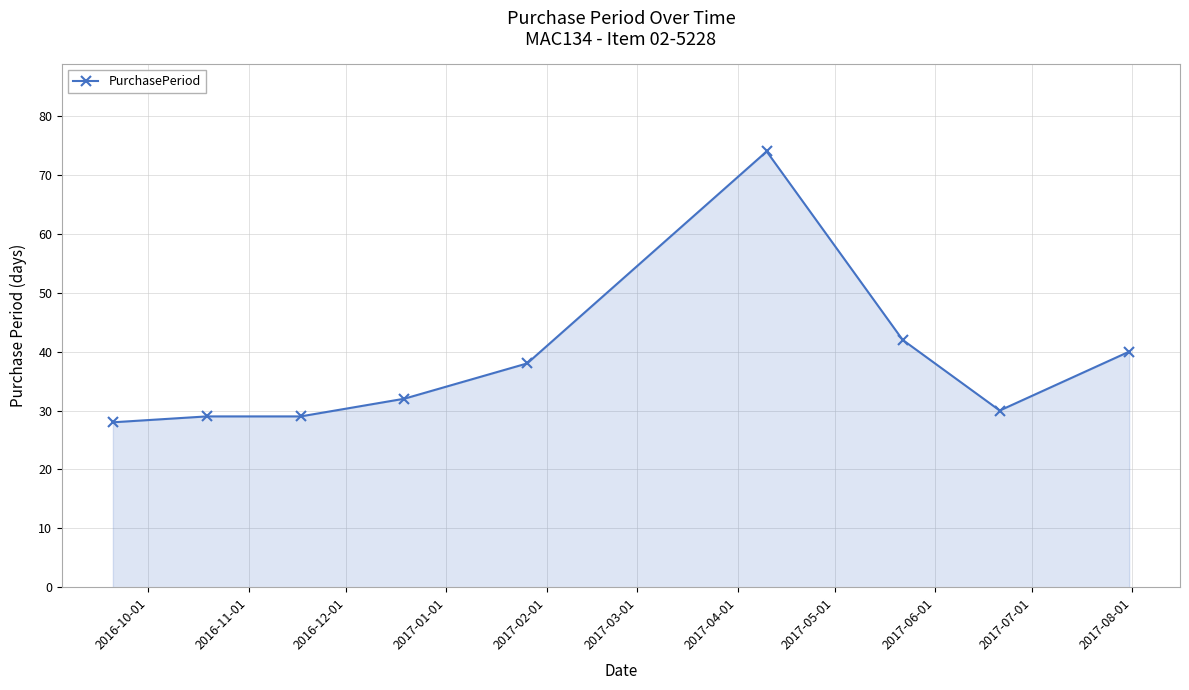

What is the maximum value shown in the chart?

74